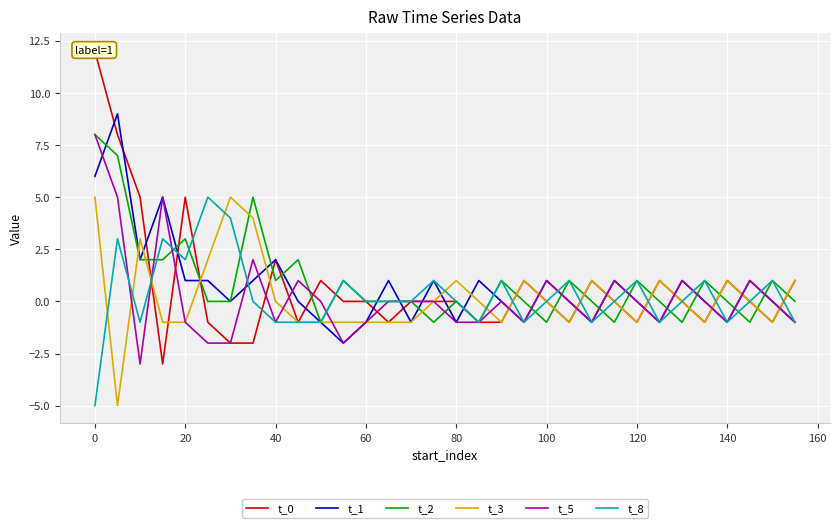

True or false: t_1 has a value of -1 at 80.

True